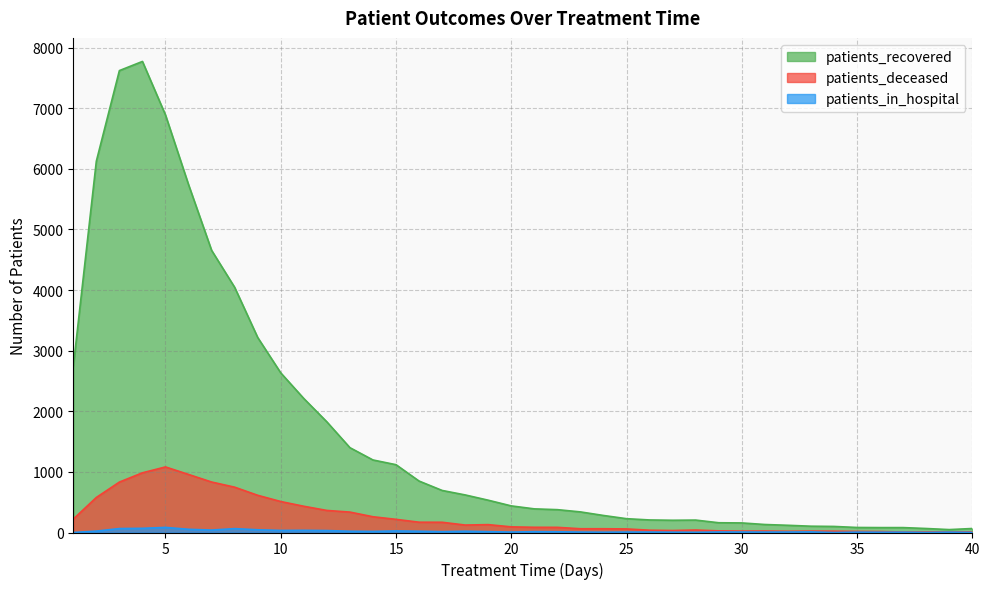

Is it true that patients_in_hospital equals 69 at 4?

True